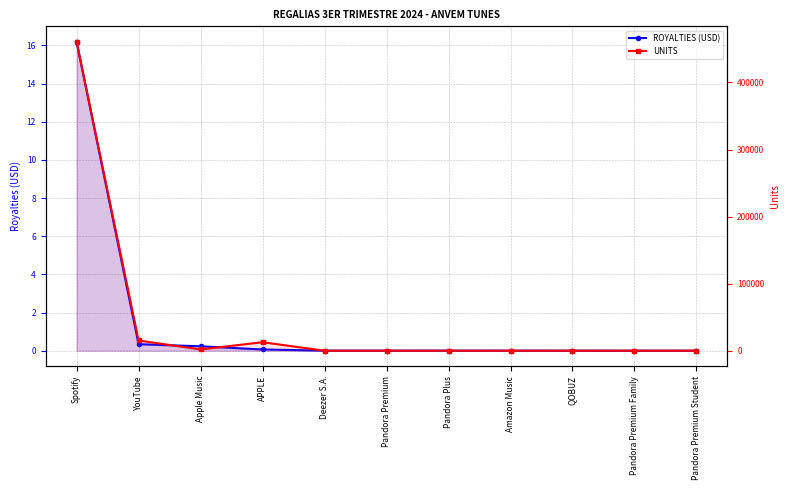

Reading left to right, list all the values displayed in this chart.

ROYALTIES (USD): Spotify=16.2	YouTube=0.3	Apple Music=0.2	APPLE=0.1	Deezer S.A.=0.0	Pandora Premium=0.0	Pandora Plus=0.0	Amazon Music=0.0	QOBUZ=0.0	Pandora Premium Family=0.0	Pandora Premium Student=0.0
UNITS: Spotify=460664.0	YouTube=15223.0	Apple Music=1915.0	APPLE=12659.0	Deezer S.A.=15.0	Pandora Premium=30.0	Pandora Plus=45.0	Amazon Music=23.0	QOBUZ=35.0	Pandora Premium Family=7.0	Pandora Premium Student=5.0